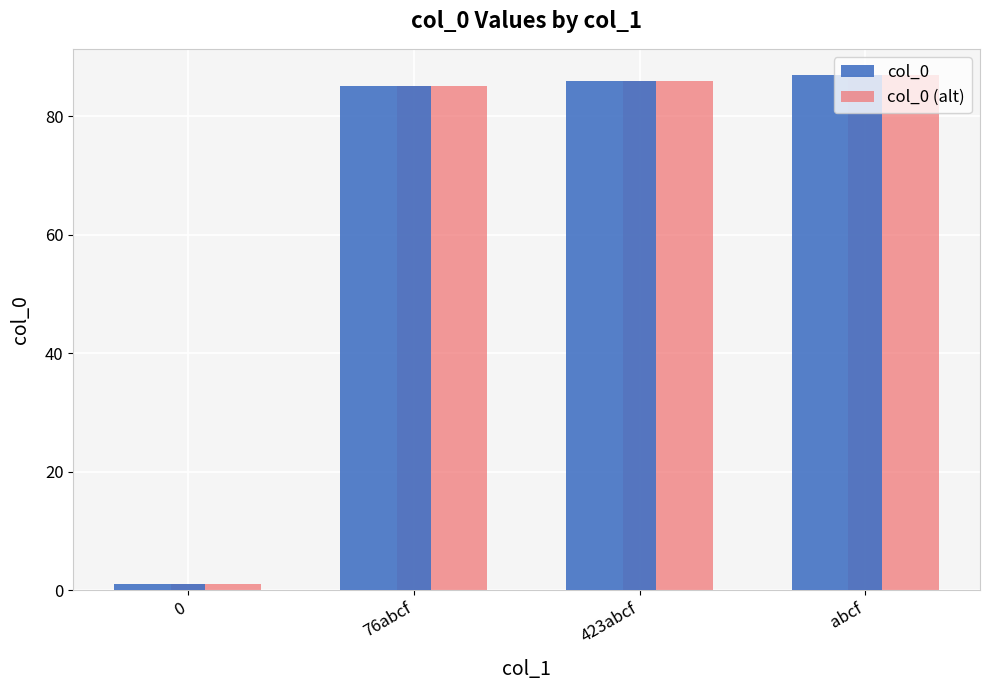

Count the number of categories in the chart.

4